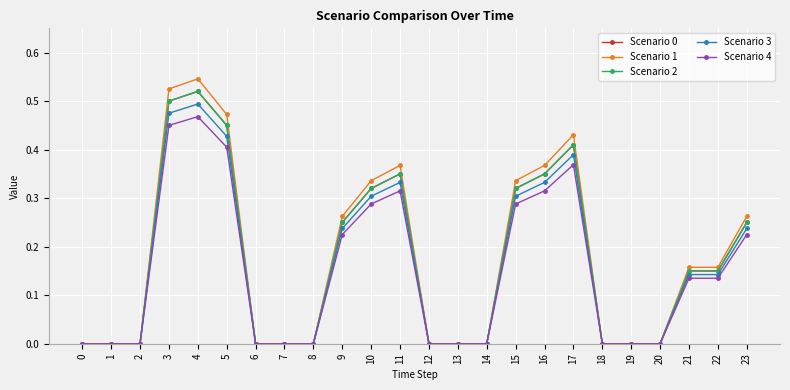

What are all the series names shown in the legend?

Scenario 0, Scenario 1, Scenario 2, Scenario 3, Scenario 4